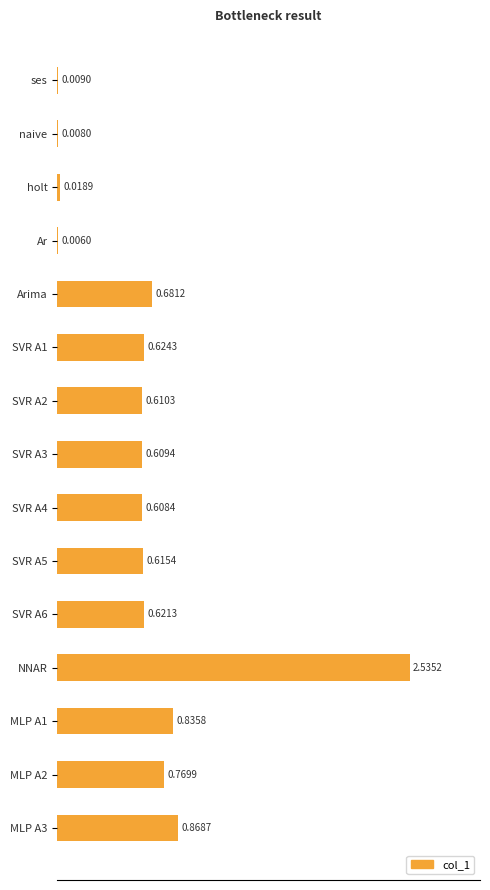

What is the sum of all values?

9.4